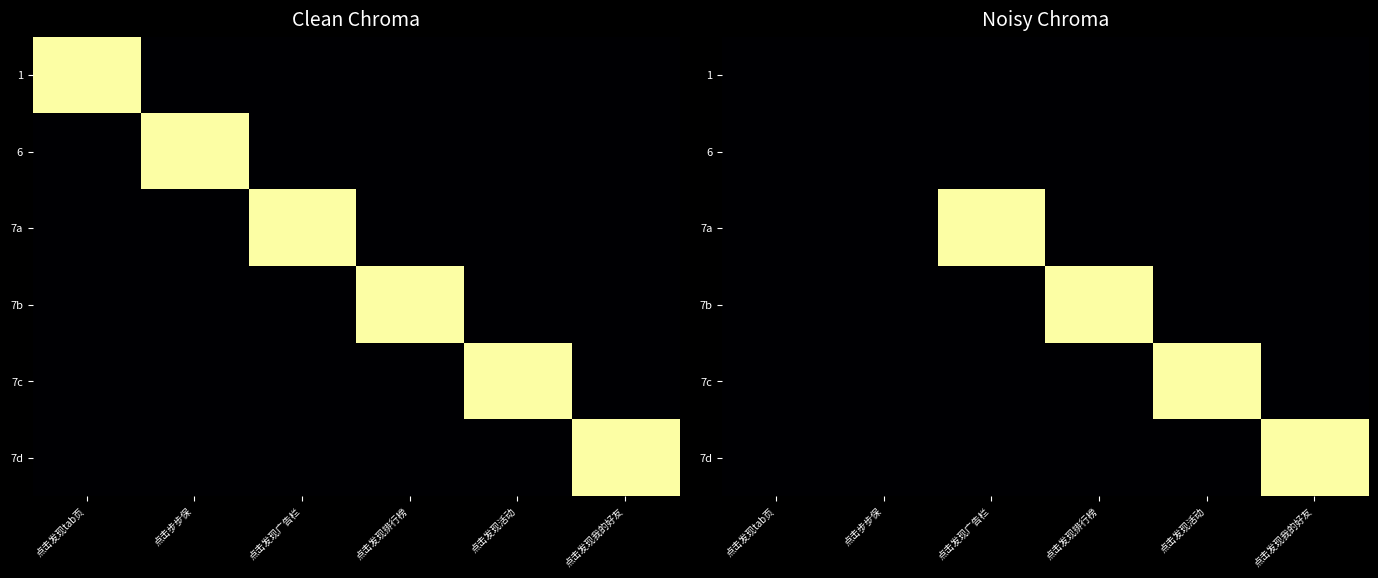

List the labels in order of 7d value, largest first.

点击发现我的好友, 点击发现tab页, 点击步步保, 点击发现广告栏, 点击发现排行榜, 点击发现活动